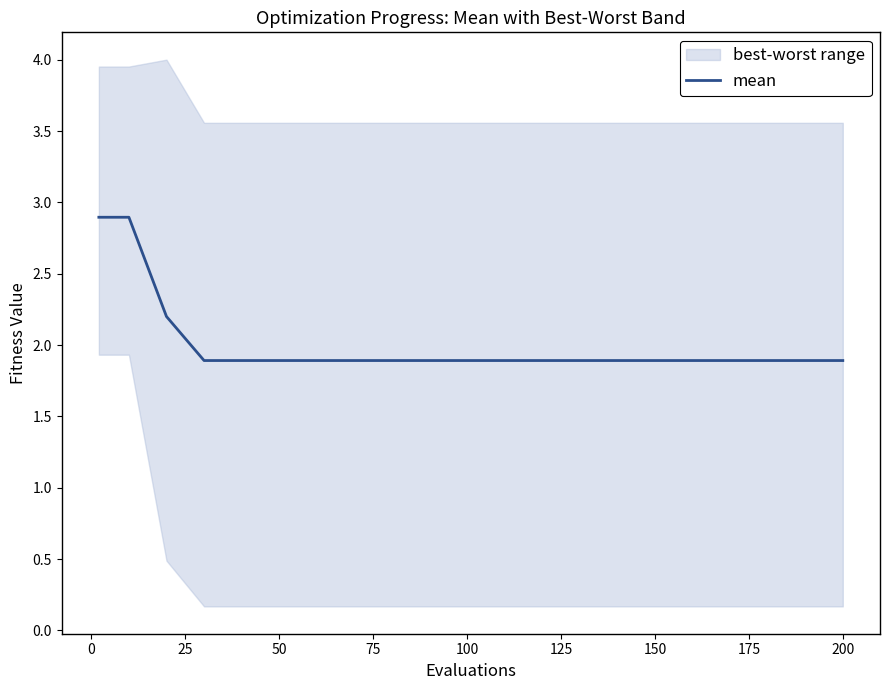

The mean series shows 1.9 at 200. True or false?

True